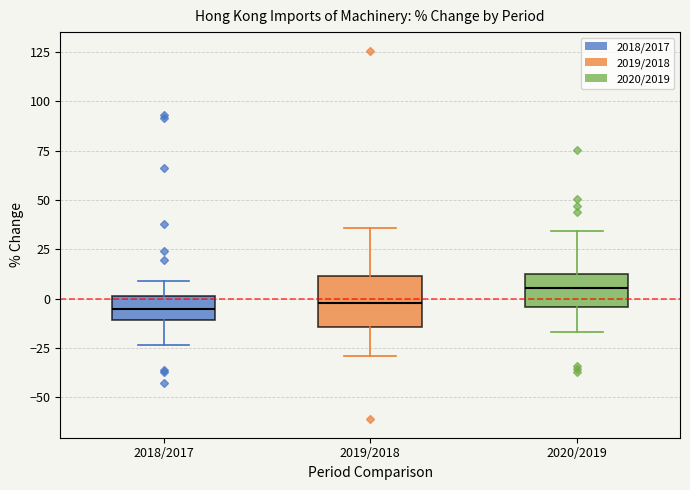

Reading left to right, transcribe this box plot: for each box, give where its median line is, the range the box spans, and where its two whiskers end, as read against the y-axis. The values are not printed on the chart, so give them approximately, as read against the axis.

2018/2017: median -5, box -10 to 0, whiskers -25 to 10
2019/2018: median 0, box -15 to 10, whiskers -30 to 35
2020/2019: median 5, box -5 to 10, whiskers -15 to 35